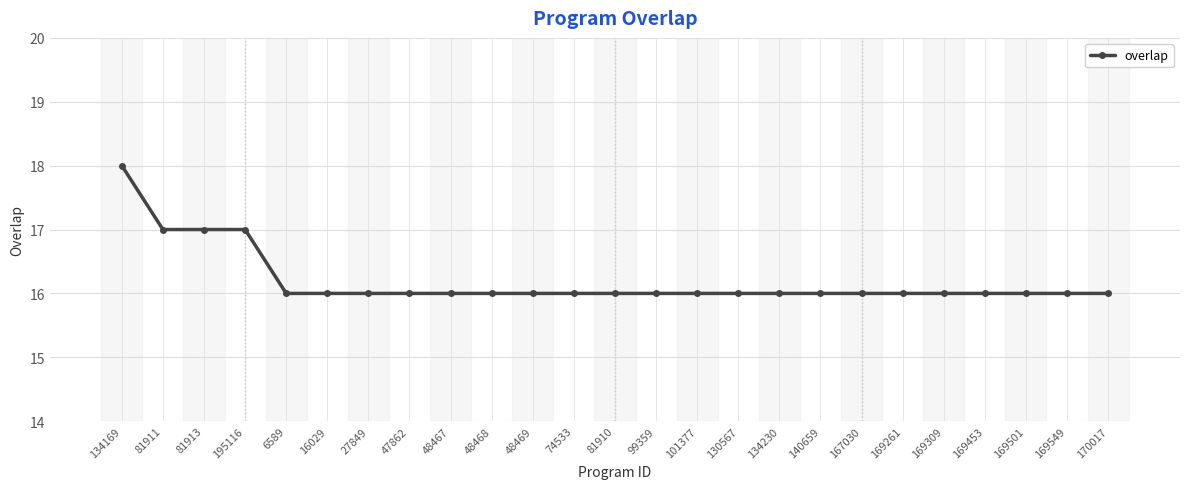

What is the ratio of the value at 81911 to the value at 81913?

1.0